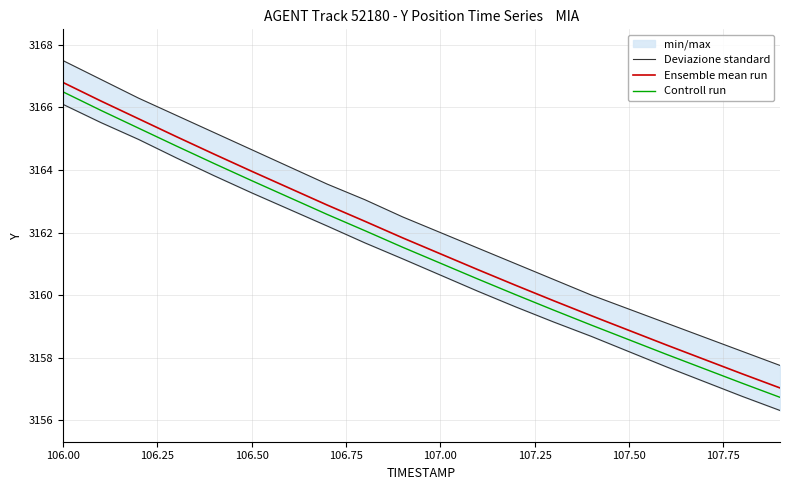

What is the highest value of the Ensemble mean run series?

3166.8